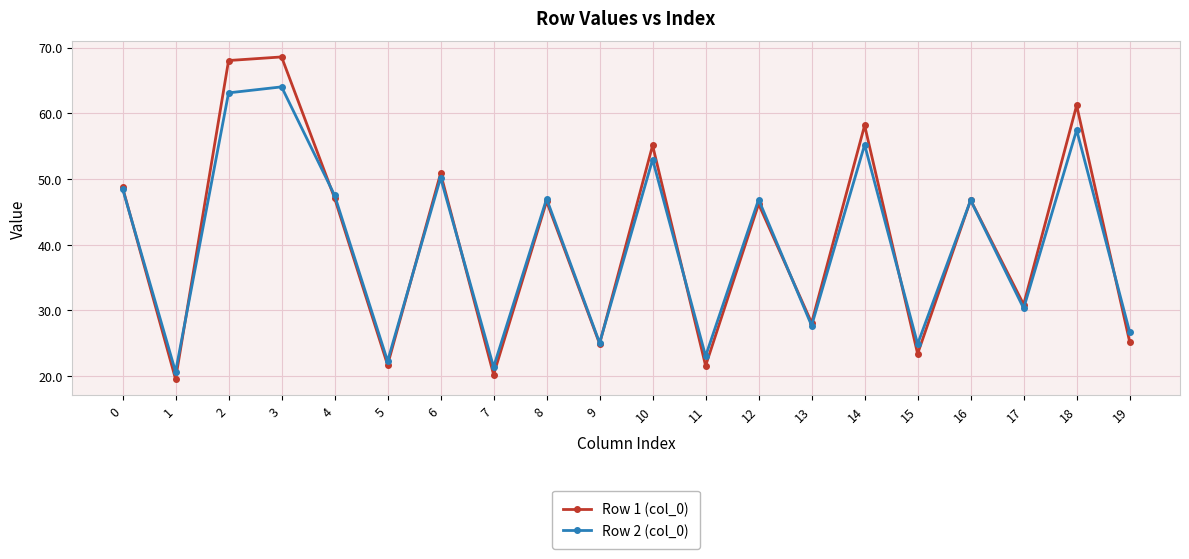

Which series has the widest spread of values?

Row 1 (col_0)